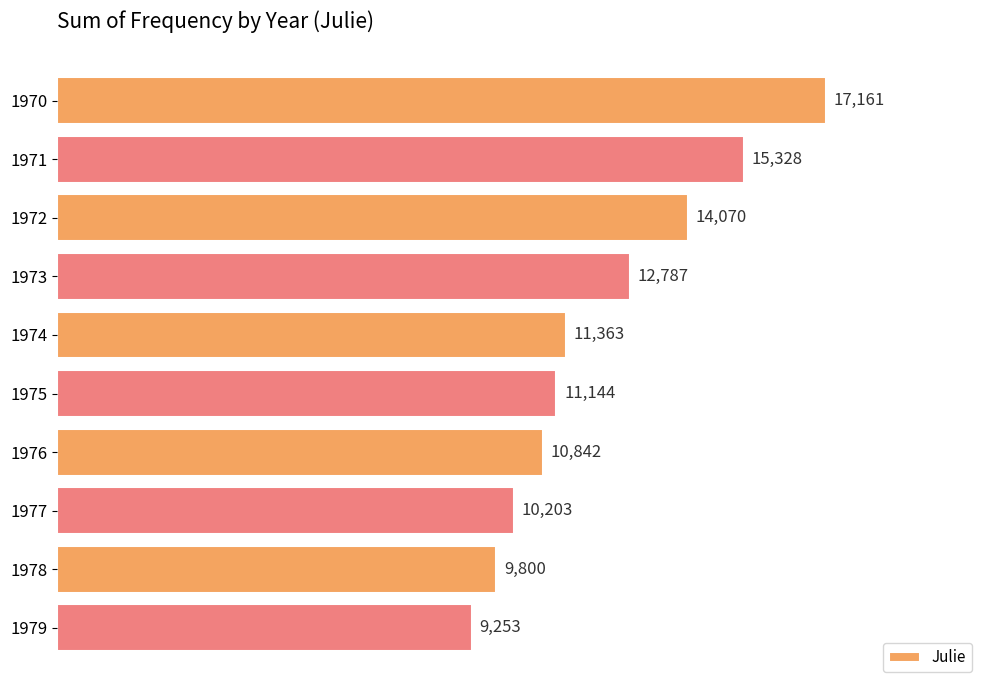

Rank the categories by value from highest to lowest.

1970, 1971, 1972, 1973, 1974, 1975, 1976, 1977, 1978, 1979